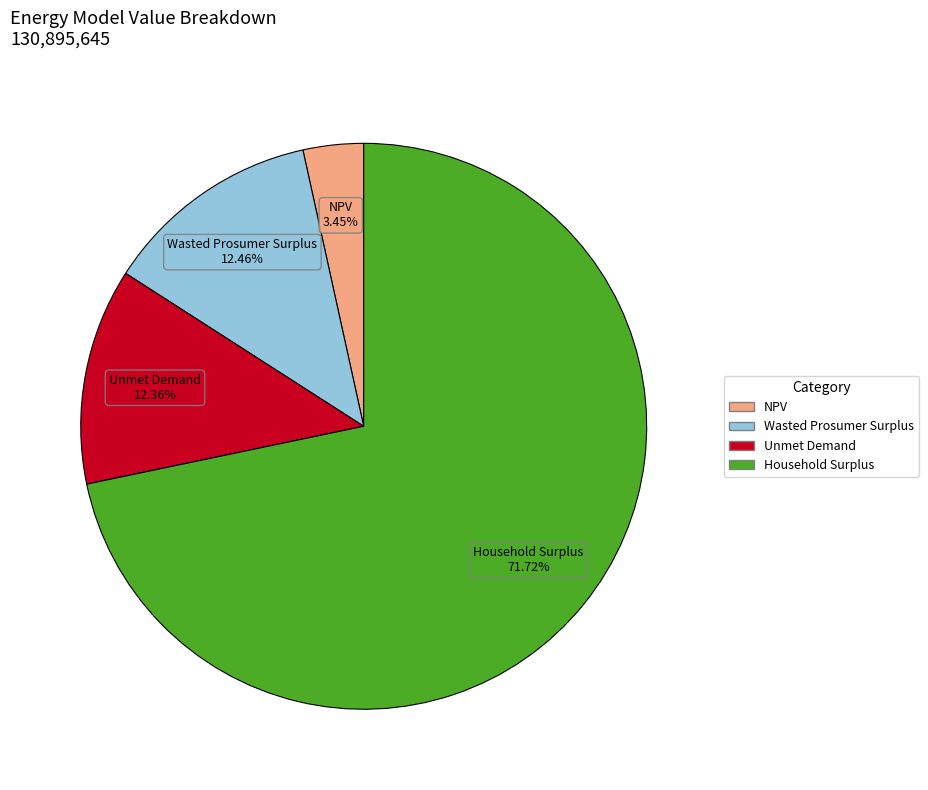

How many slices are in this pie chart?

4